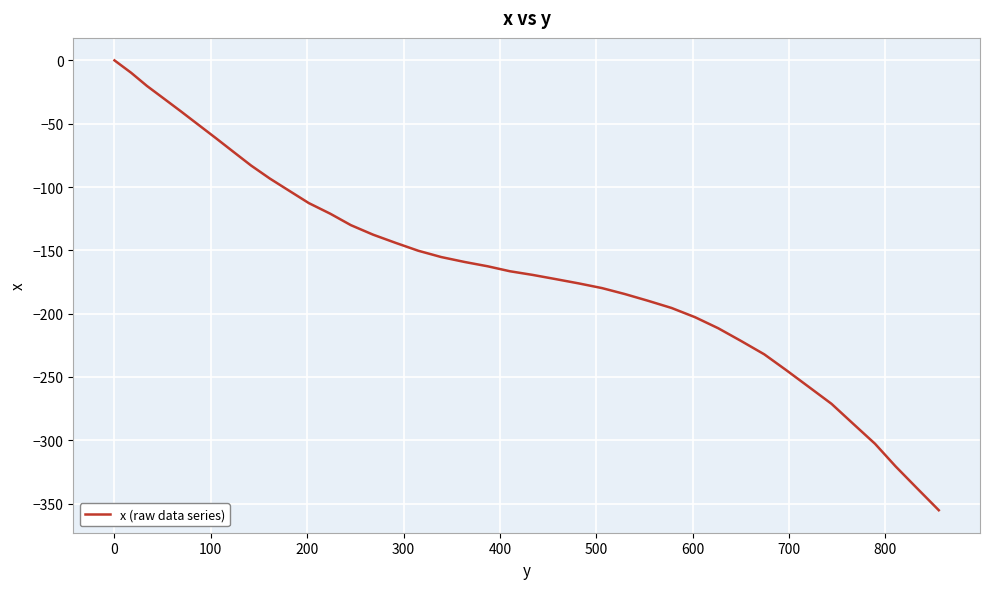

What is the smallest value displayed?

-355.2